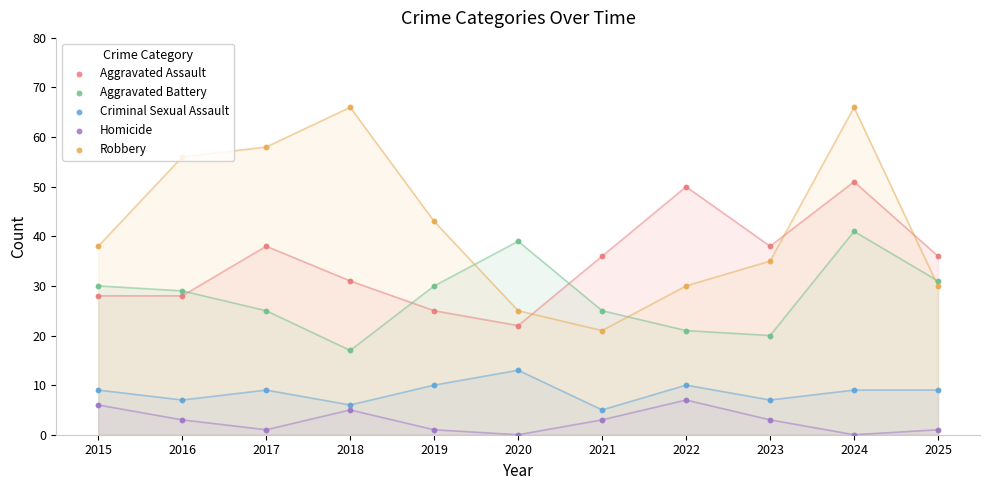

Is the value of Aggravated Assault at 2020 greater than the value of Robbery at 2020?

No